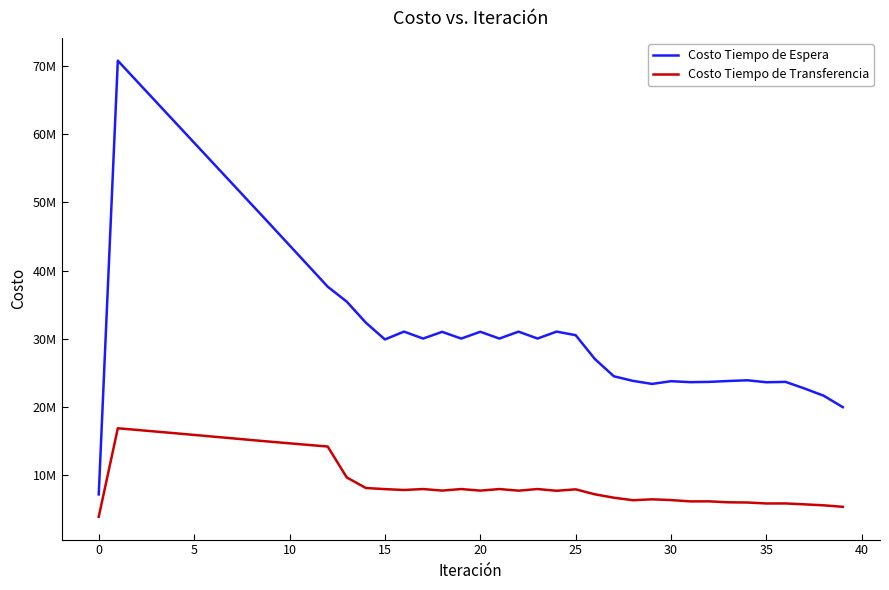

What are all the series names shown in the legend?

Costo Tiempo de Espera, Costo Tiempo de Transferencia